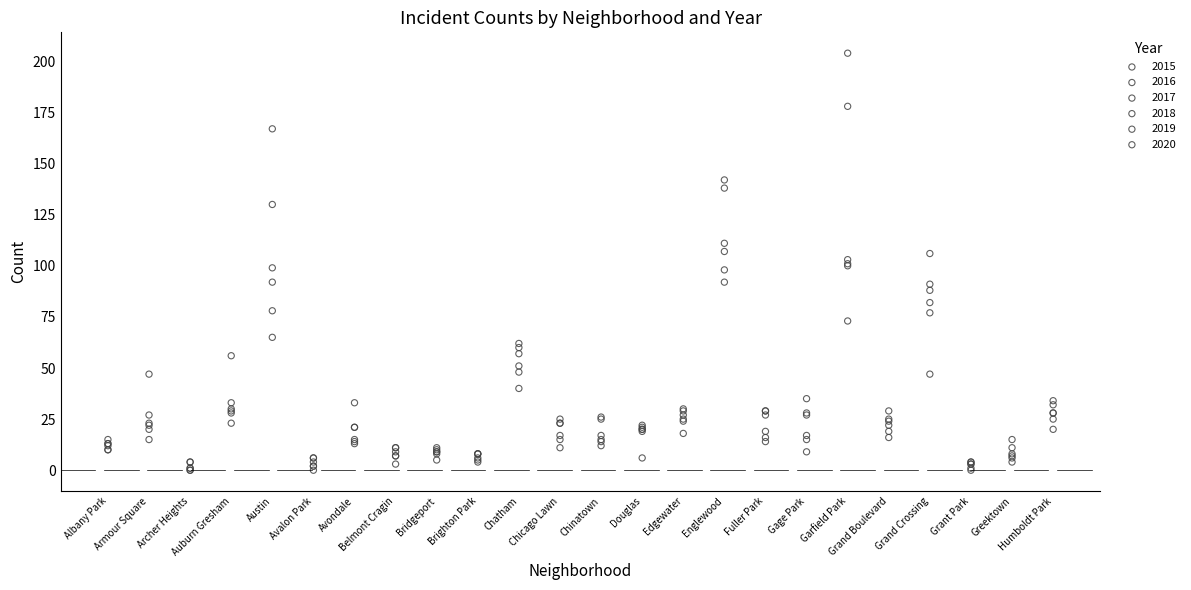

Which series has the largest Y range (max minus min)?

2019